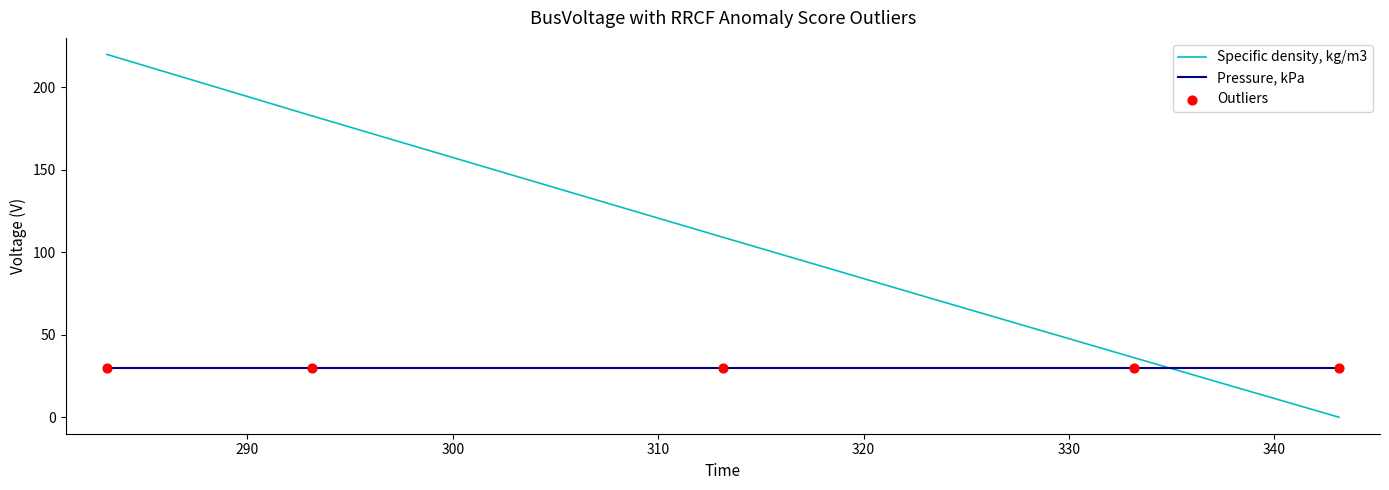

Which series has the widest spread of values?

Specific density, kg/m3